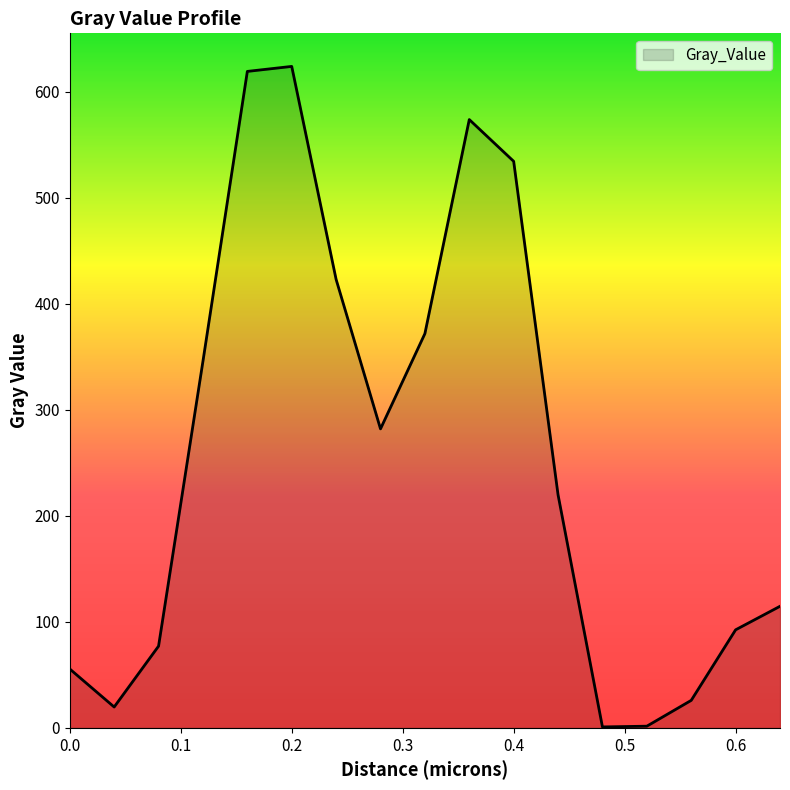

What is the greatest value displayed?

624.0